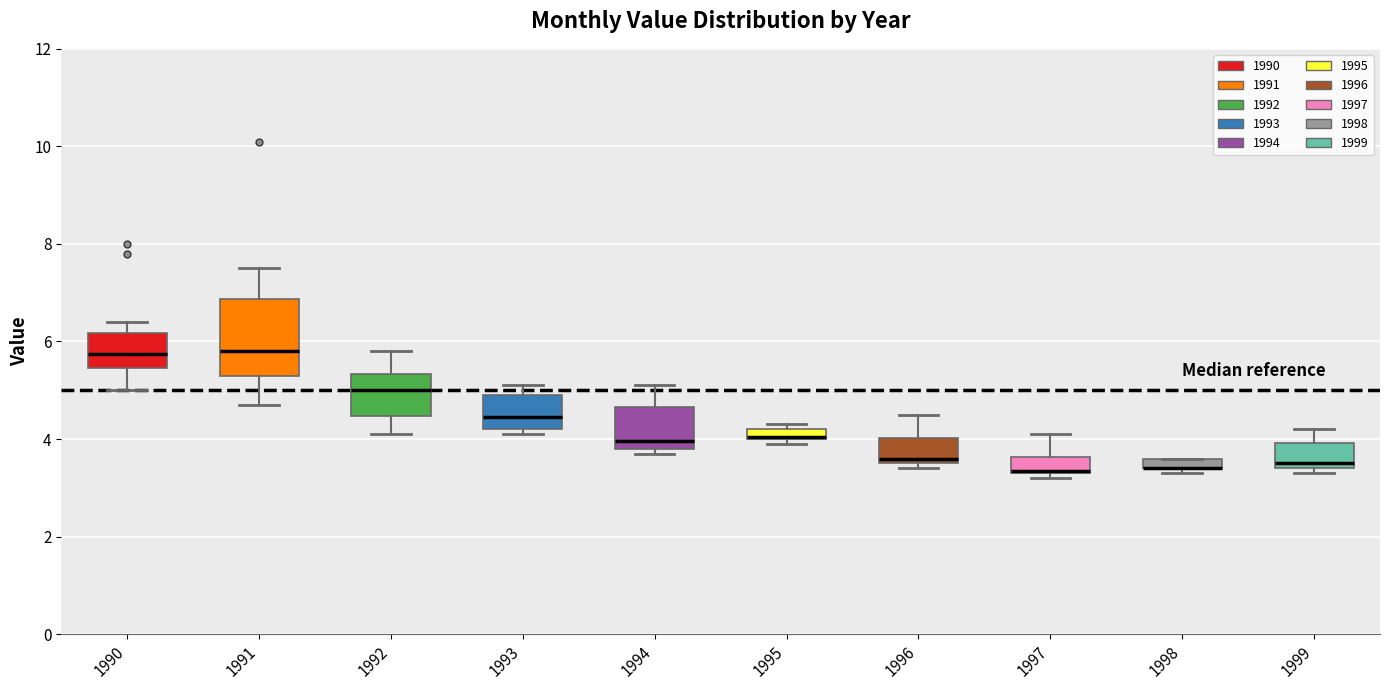

Where does the lower whisker of the box at x = 1992 end on the y-axis? The values are not printed on the chart, so give them approximately, as read against the axis.

4.2